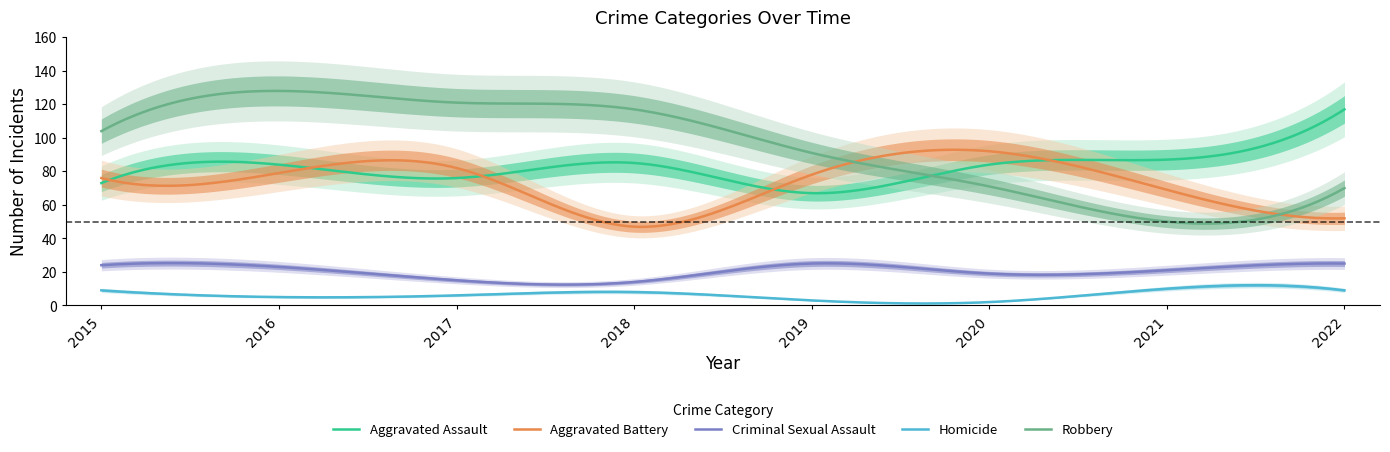

True or false: Criminal Sexual Assault has more than 2 points higher than both neighbors.

True